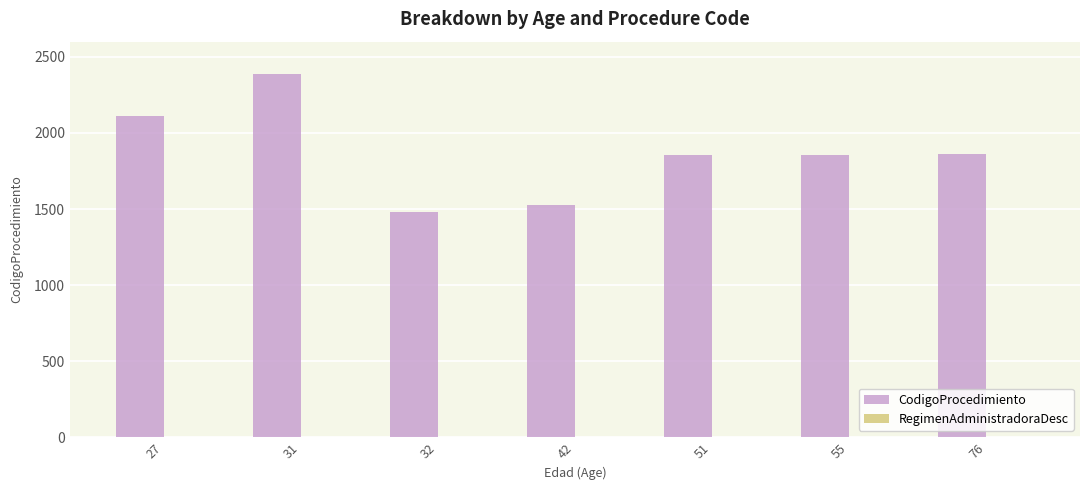

The value of CodigoProcedimiento at 27 is 2114. True or false?

True